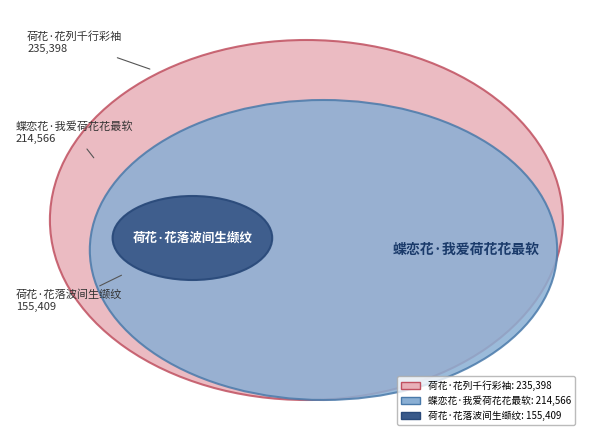

True or false: 蝶恋花·我爱荷花花最软 accounts for 50% of the total.

False